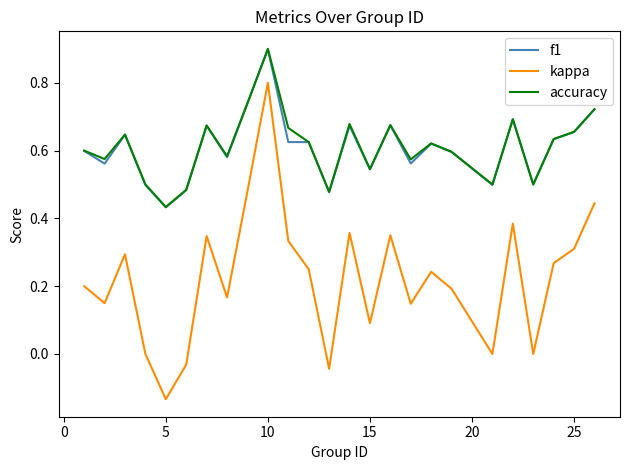

Which series has the largest range (max minus min)?

kappa